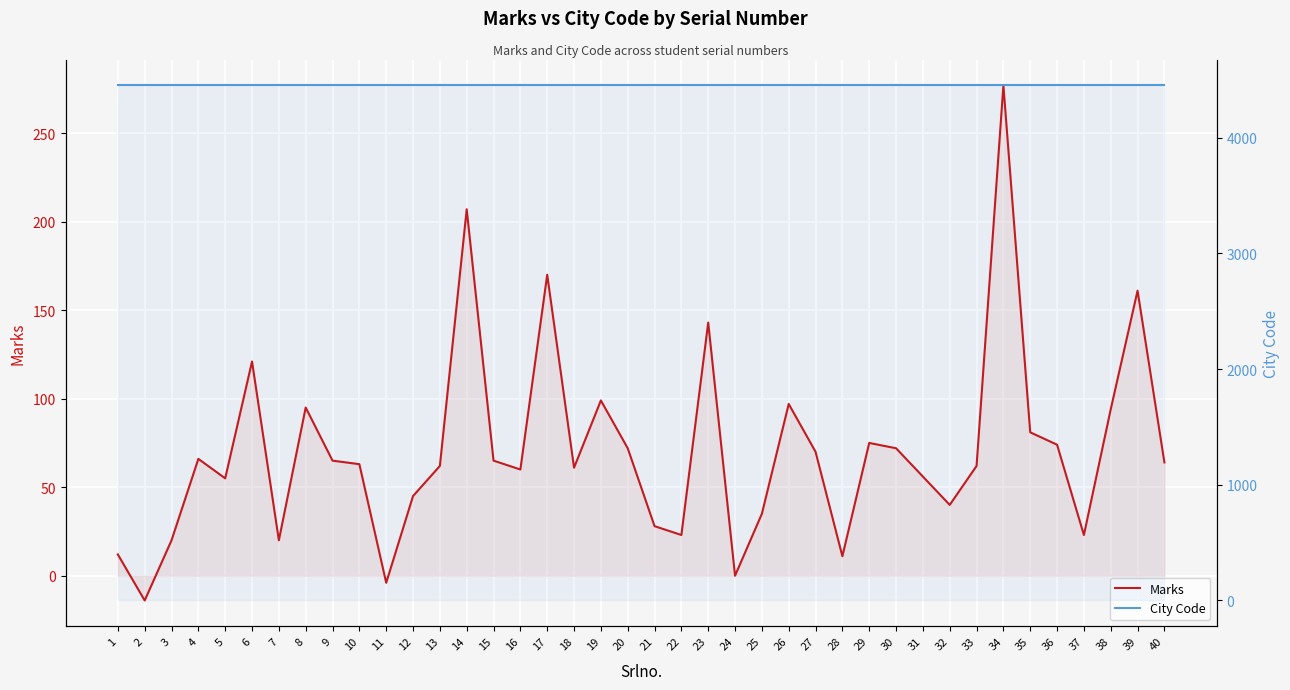

What is the minimum value shown in the chart?

-14